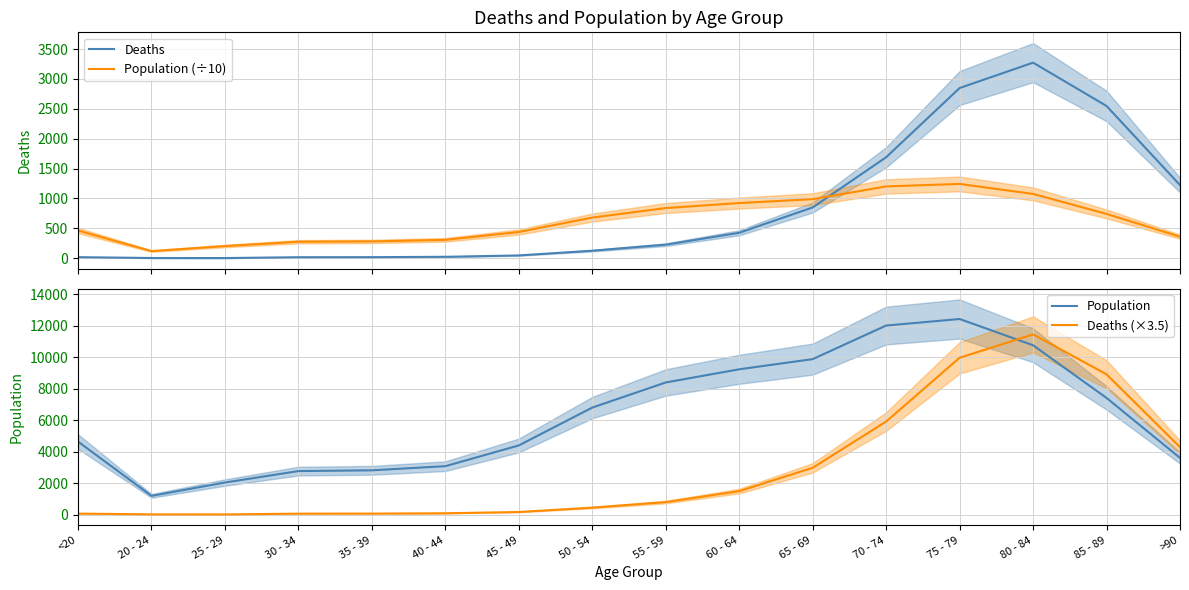

True or false: Deaths (×3.5) and Population intersect in this chart.

True